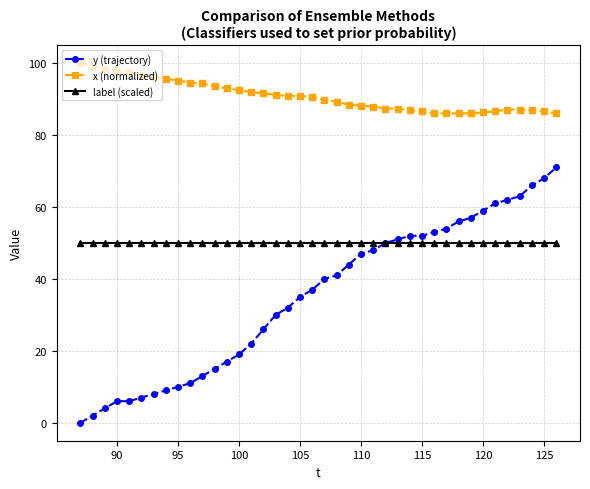

List the series in order of their peak value, lowest first.

label (scaled), y (trajectory), x (normalized)